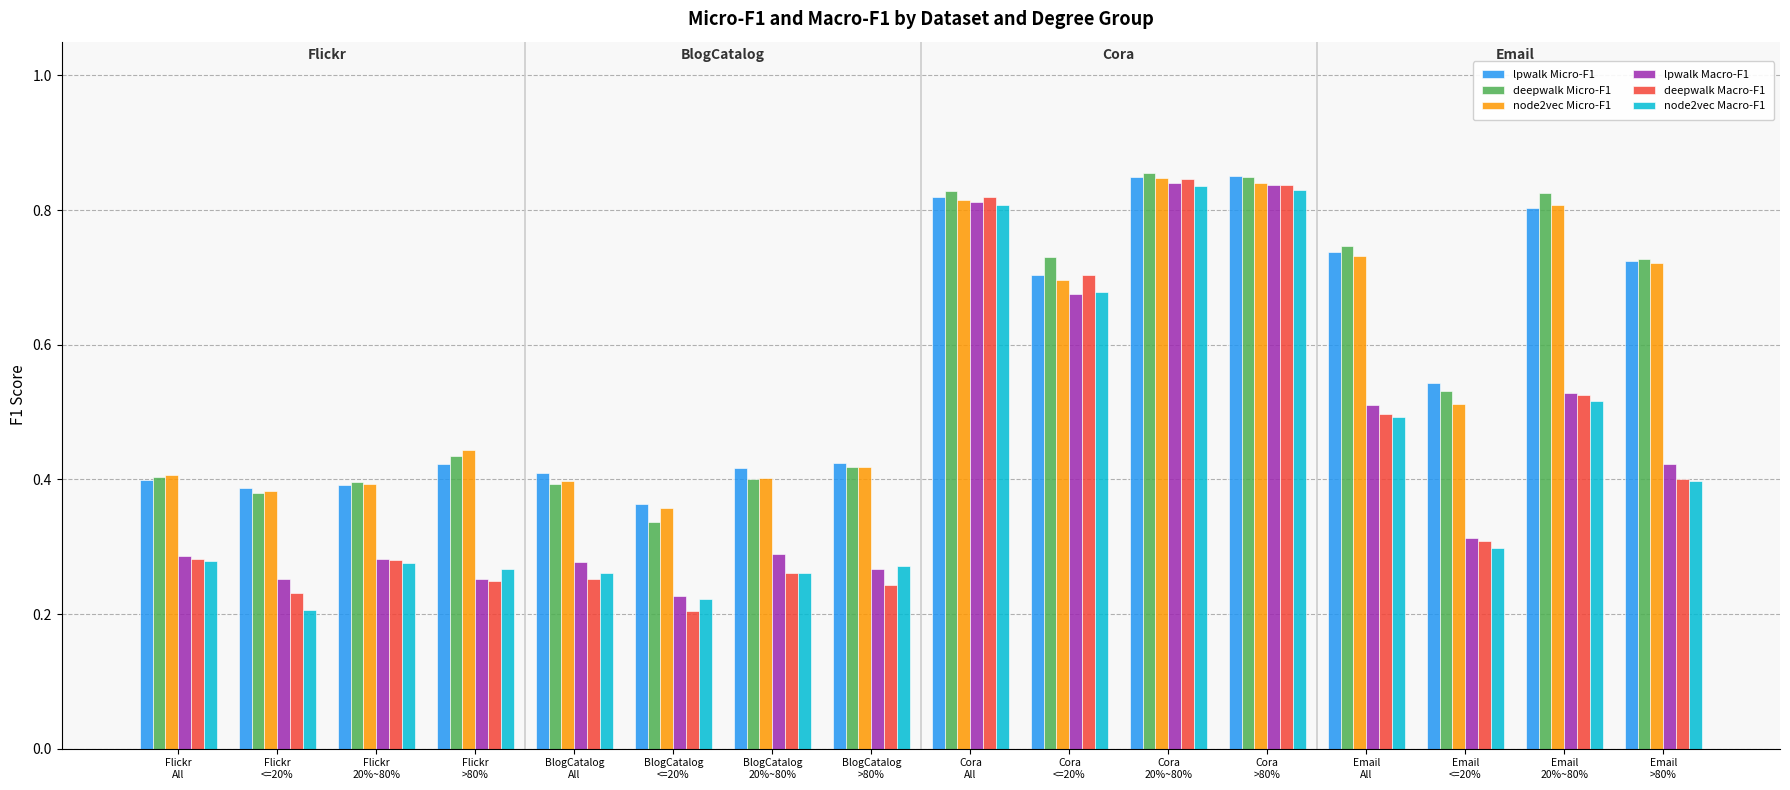

At how many categories does at least one series exceed 0?

16